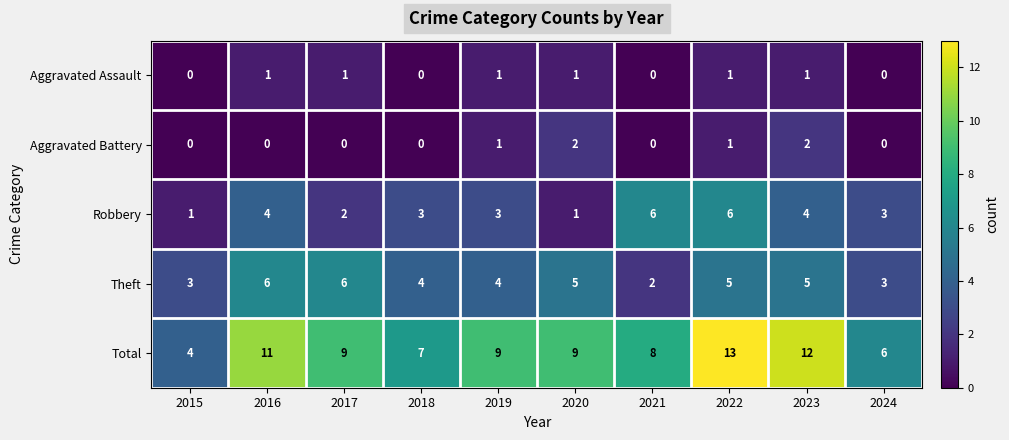

The Total series shows 9 at 2019. True or false?

True